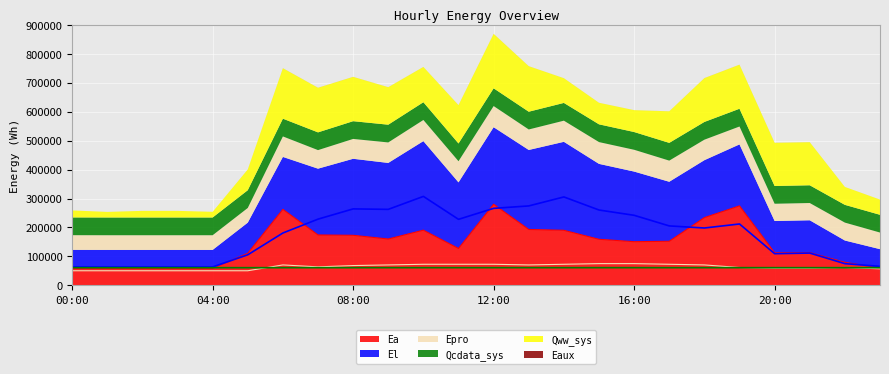

Is it true that Qcdata_sys equals 61286.4 at 12:00?

True